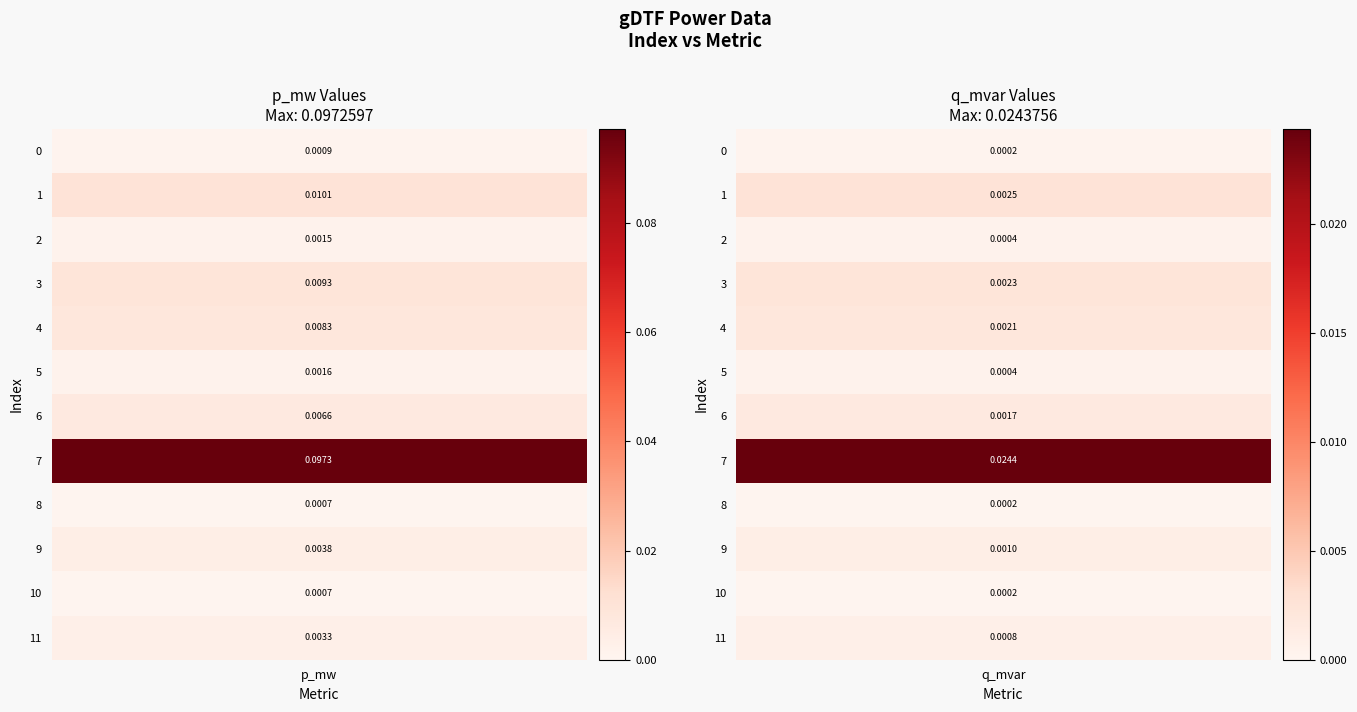

The value of 2 at 1 is 0.0. True or false?

False